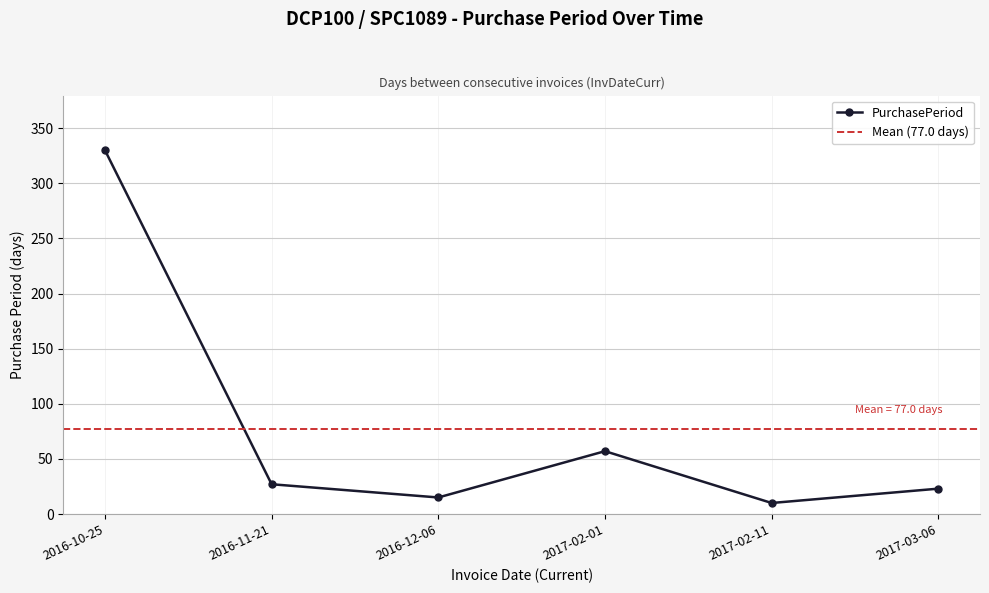

What position from the right is 2016-12-06?

4